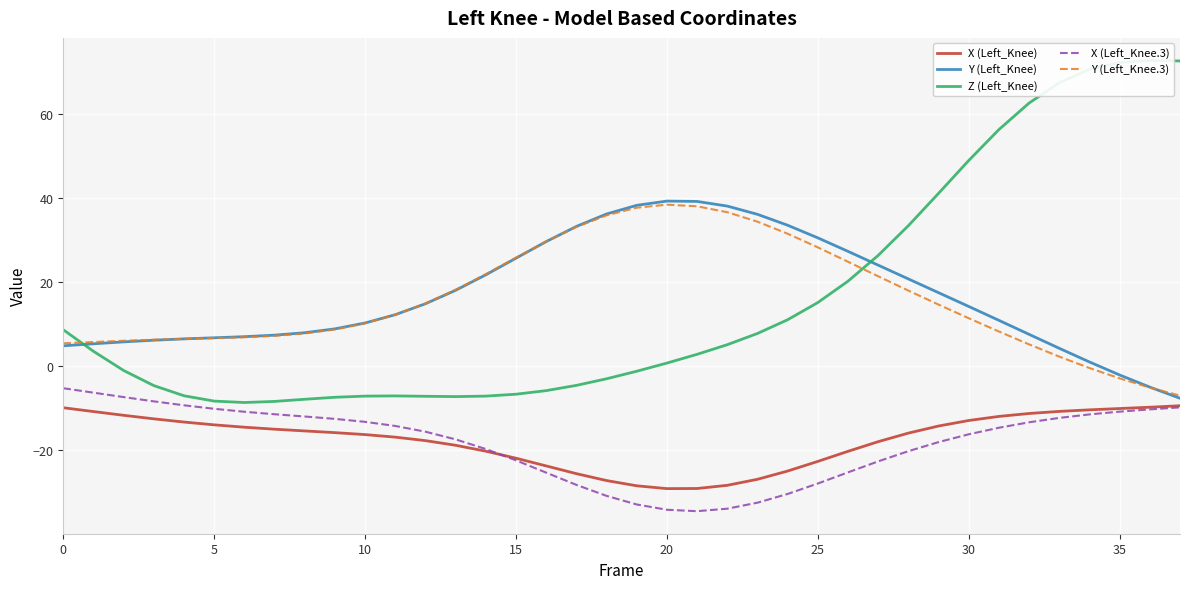

True or false: Y (Left_Knee.3) and X (Left_Knee) intersect in this chart.

False